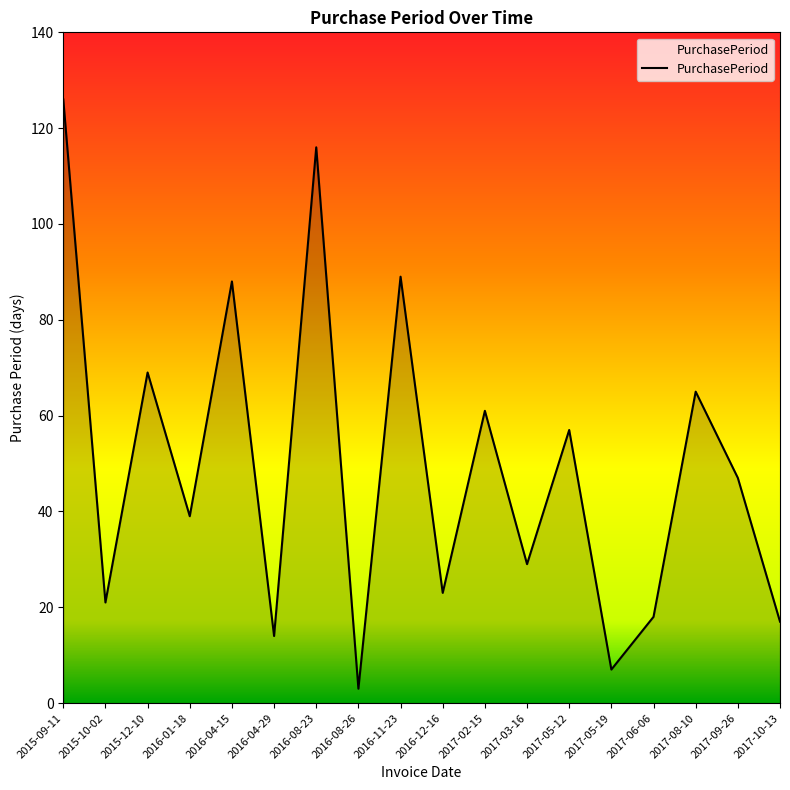

Which category has the lowest value across all series?

2016-08-26